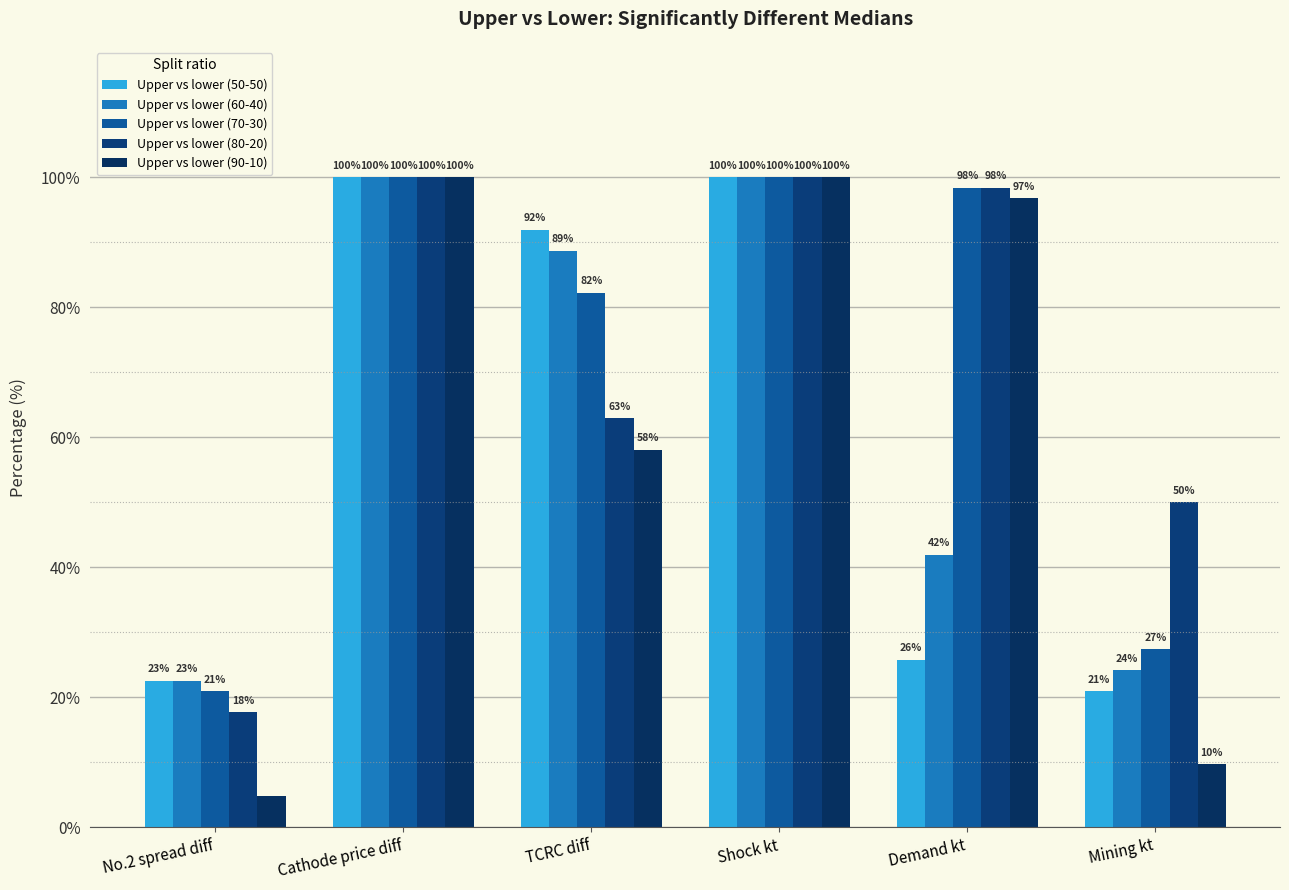

Is it true that Upper vs lower (50-50) equals 91.9 at TCRC diff?

True